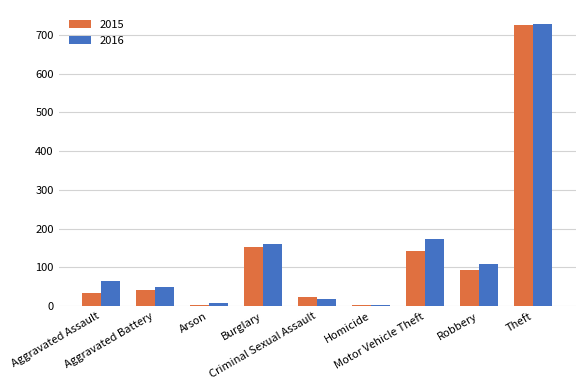

What is the average value of the 2016 series?

146